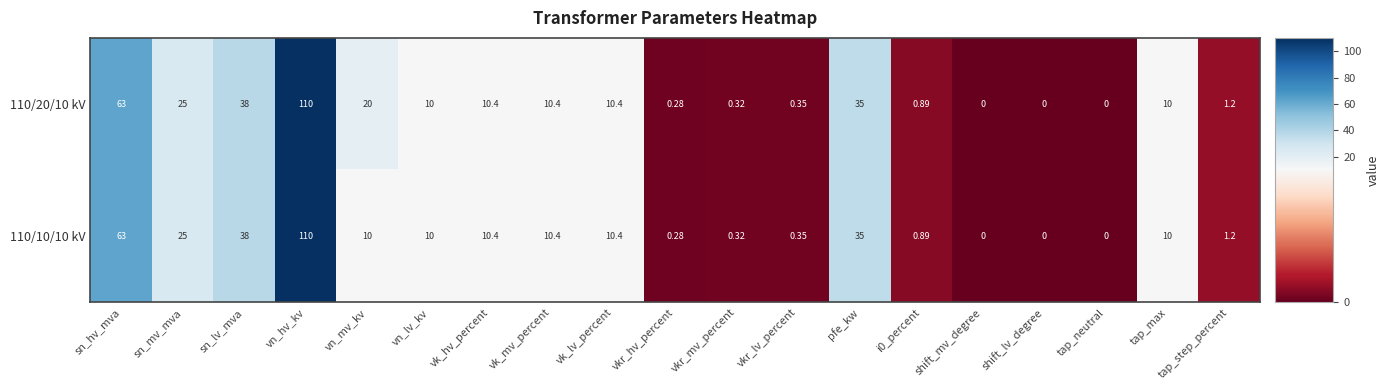

At which label does 110/10/10 kV first exceed 10?

sn_hv_mva